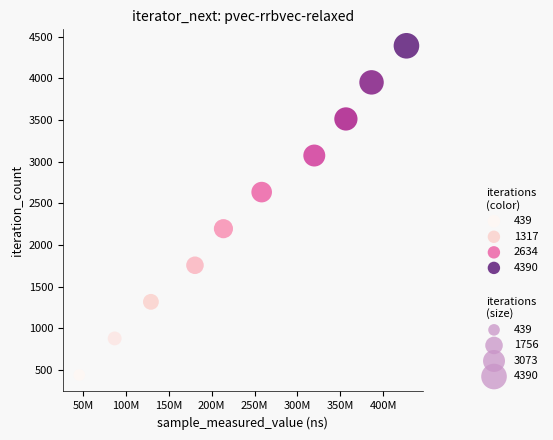

What is the range of Y values (max minus min)?

3951